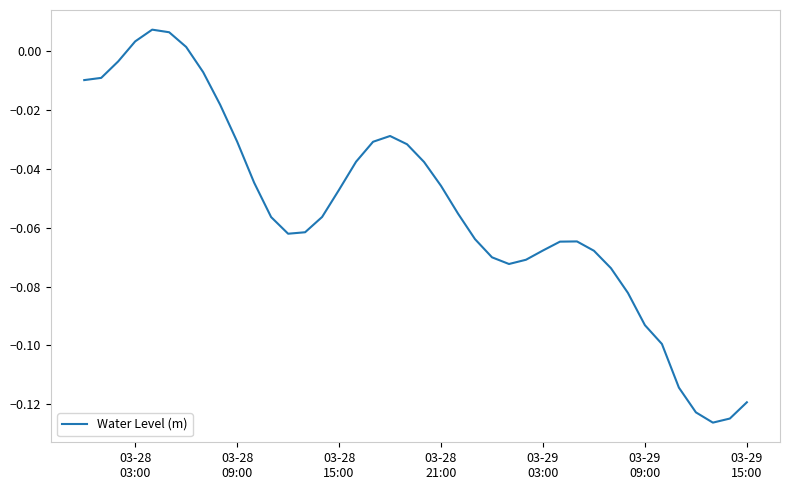

Reading left to right, transcribe all the data shown in this chart.

-0.0	-0.0	-0.0	0.0	0.0	0.0	0.0	-0.0	-0.0	-0.0	-0.0	-0.1	-0.1	-0.1	-0.1	-0.0	-0.0	-0.0	-0.0	-0.0	-0.0	-0.0	-0.1	-0.1	-0.1	-0.1	-0.1	-0.1	-0.1	-0.1	-0.1	-0.1	-0.1	-0.1	-0.1	-0.1	-0.1	-0.1	-0.1	-0.1